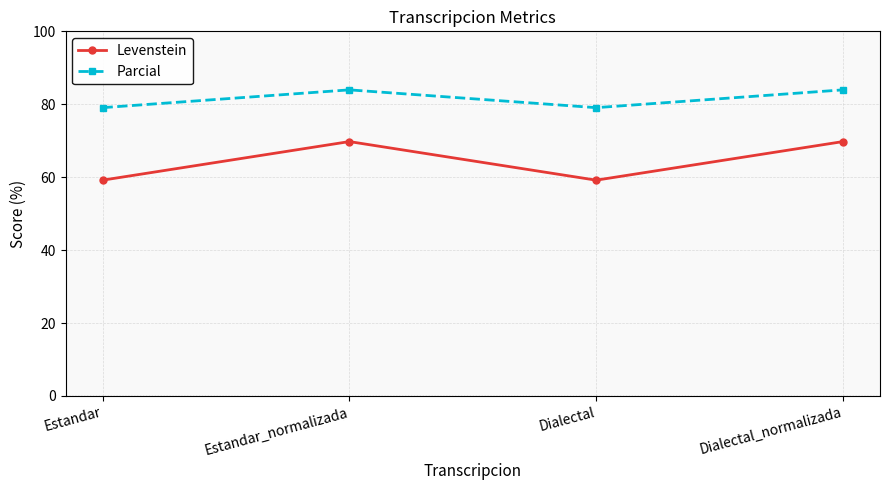

Does the chart have visible grid lines?

Yes